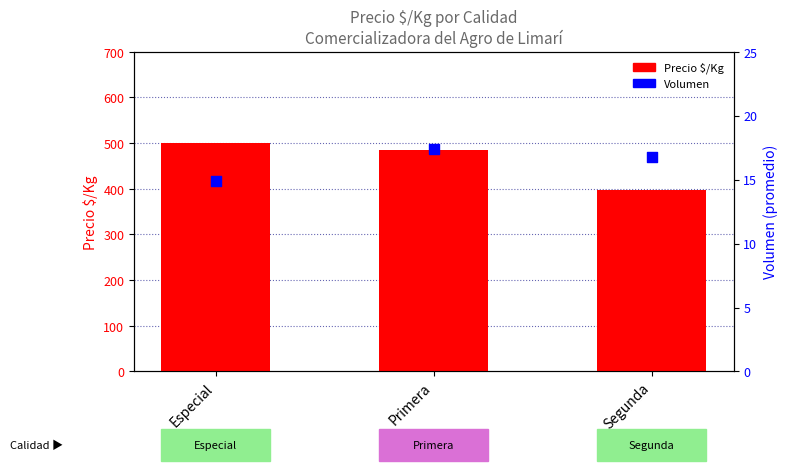

At which category is the sum across all series the highest?

Especial